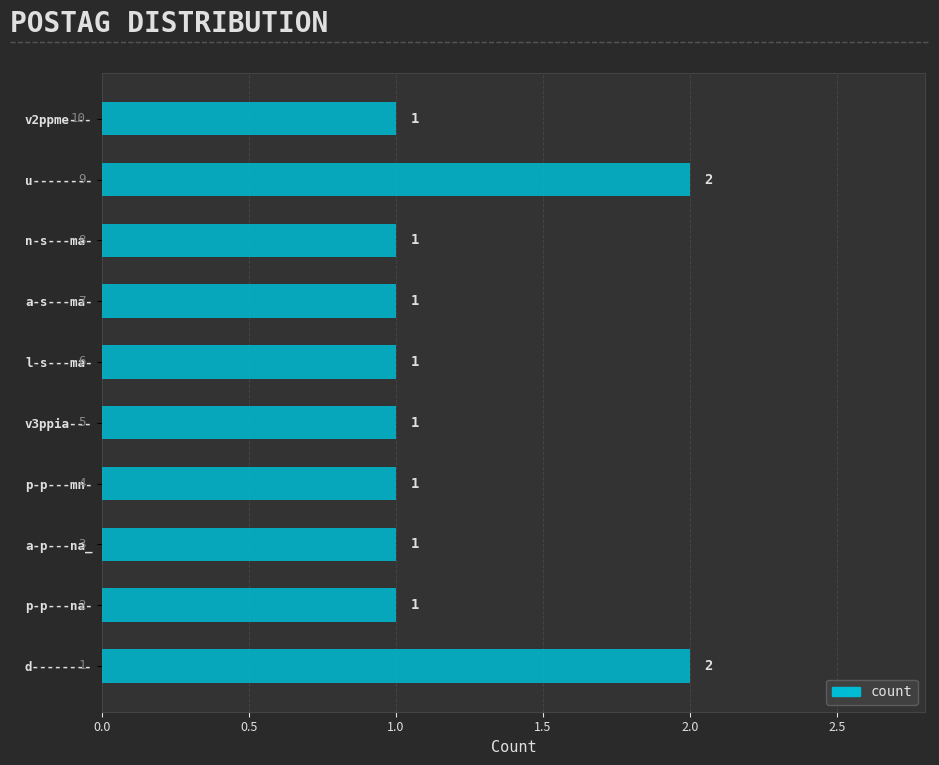

What is the minimum value shown in the chart?

1